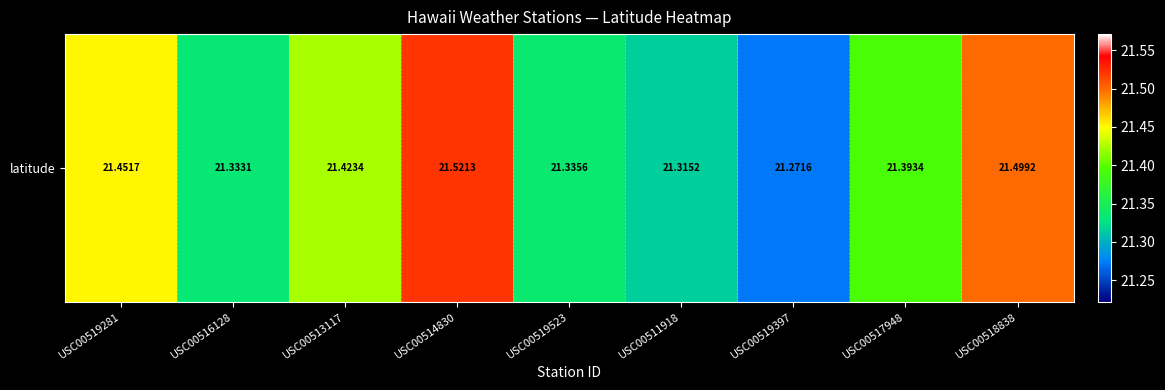

Rank the categories by value from lowest to highest.

USC00519397, USC00511918, USC00516128, USC00519523, USC00517948, USC00513117, USC00519281, USC00518838, USC00514830